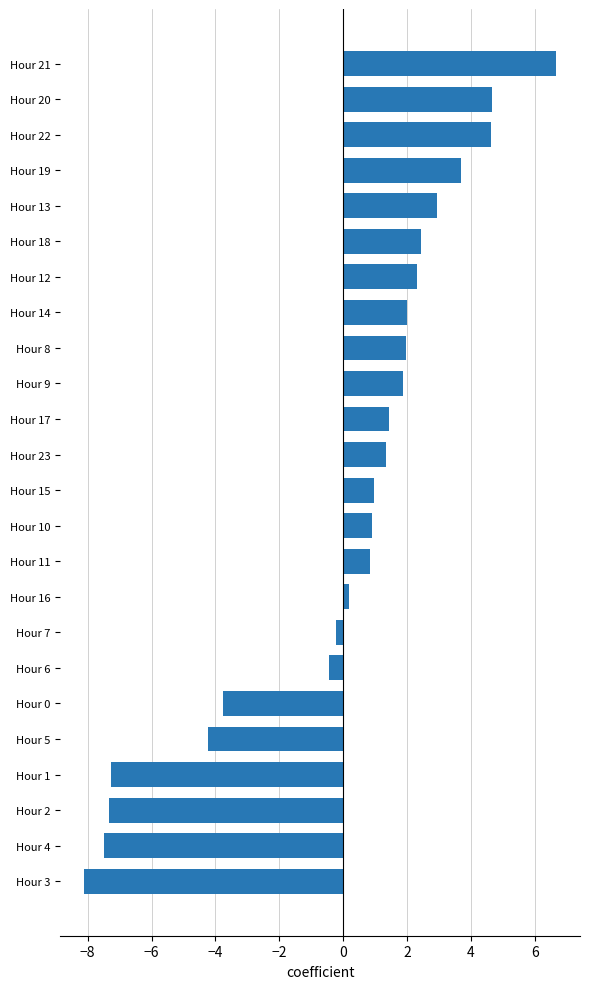

At which category does the chart reach its peak across all series?

Hour 21